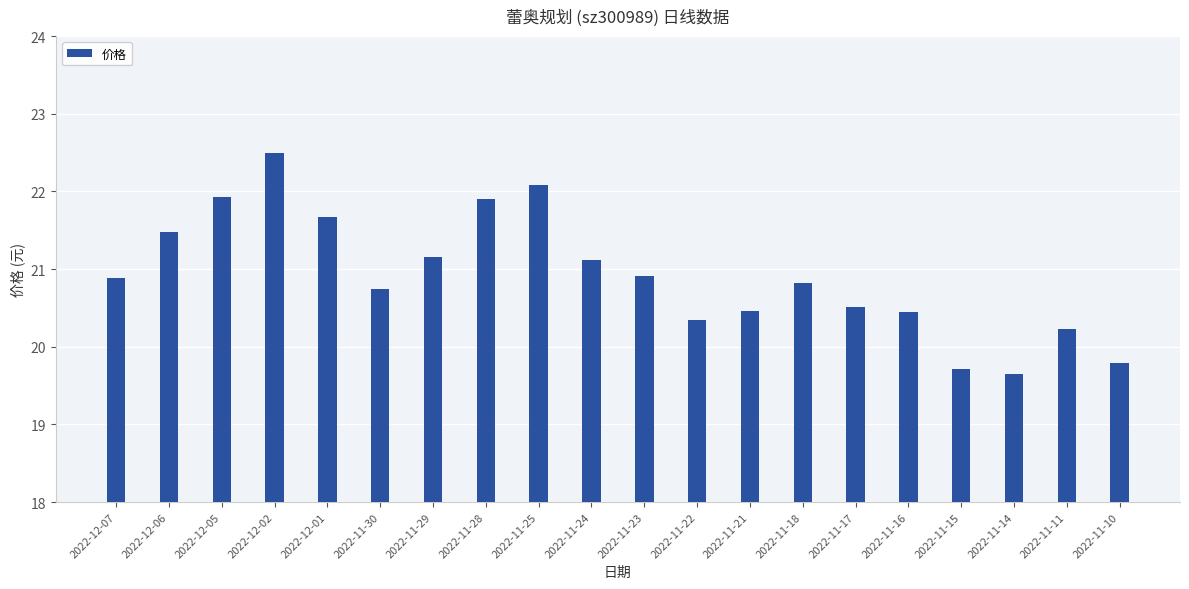

True or false: the data shows 20.8 at 2022-11-18.

True